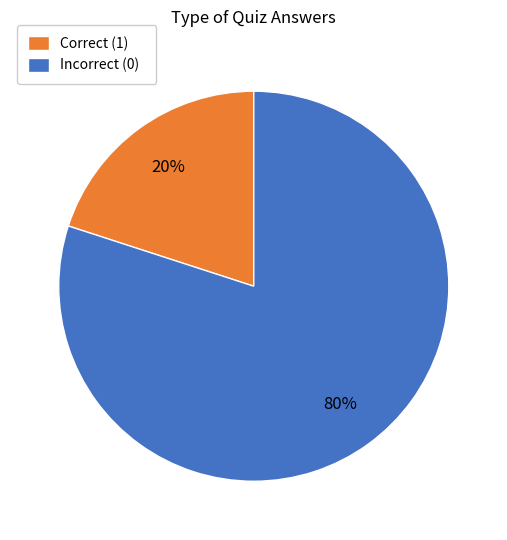

Approximately how many times larger is the value at Incorrect (0) compared to Correct (1)?

4.0